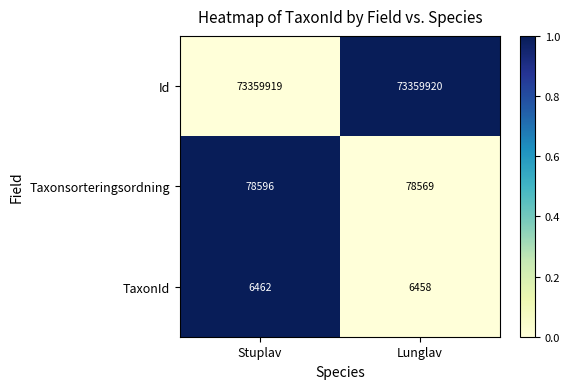

The value of Id at Stuplav is 103165469. True or false?

False